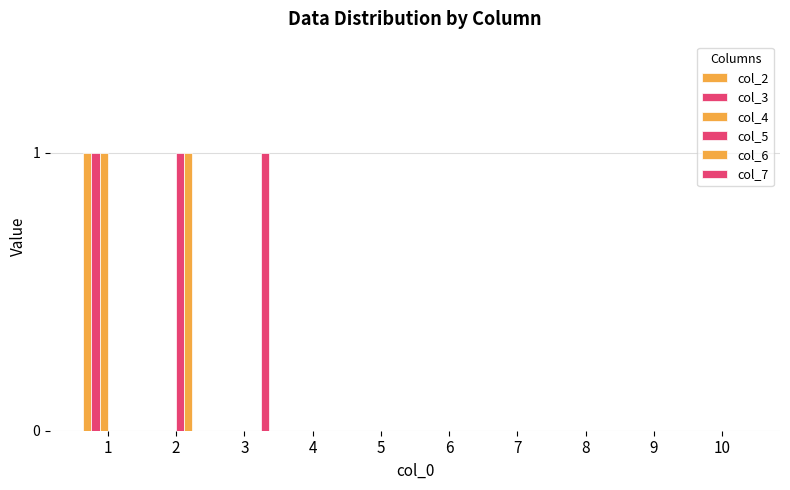

How many col_5 values are between 0 and 1?

10